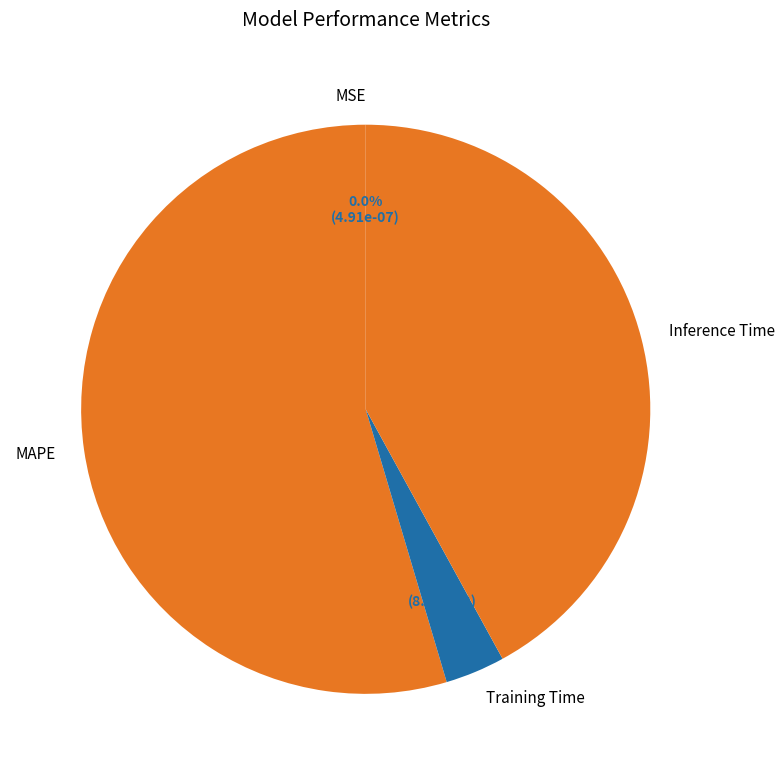

To the nearest percent, what is the difference between the largest and smallest slice percentages?

55%